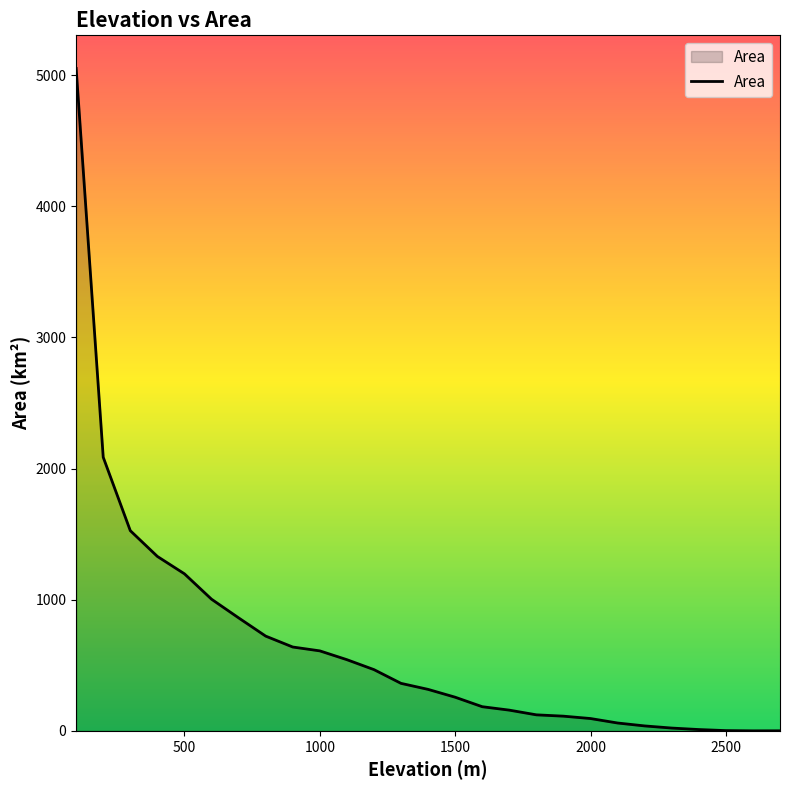

What is the greatest value displayed?

5051.6